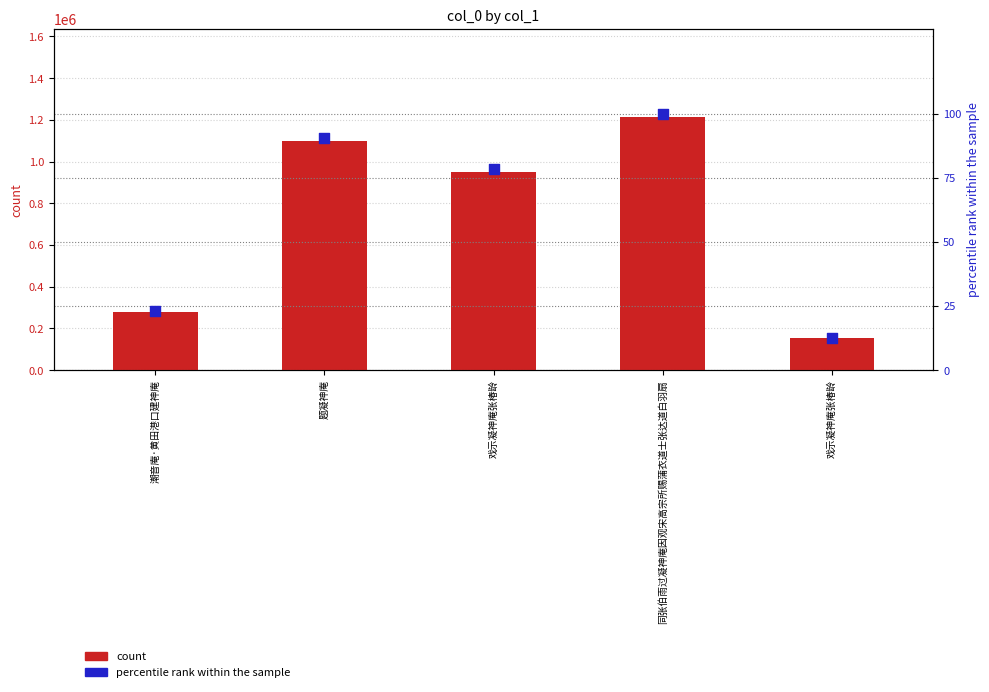

What is the total value across all series at 潮音庵·黄田港口建神庵?

278548.0